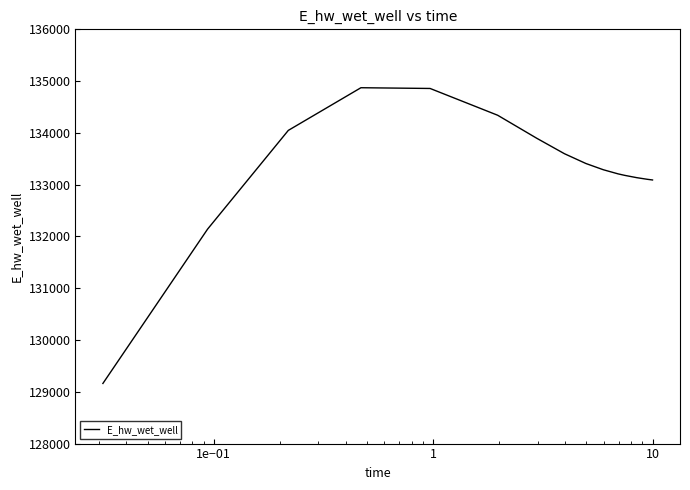

What is the difference between the maximum and minimum values?

5711.1